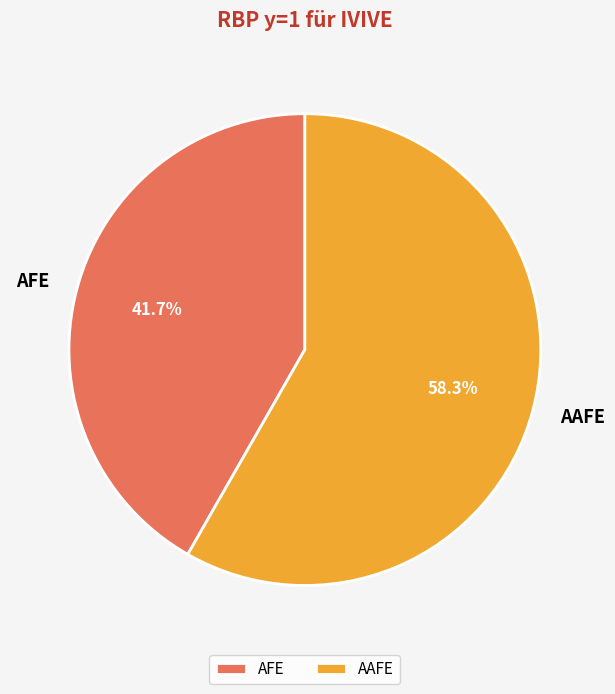

Count the number of slices in the pie.

2